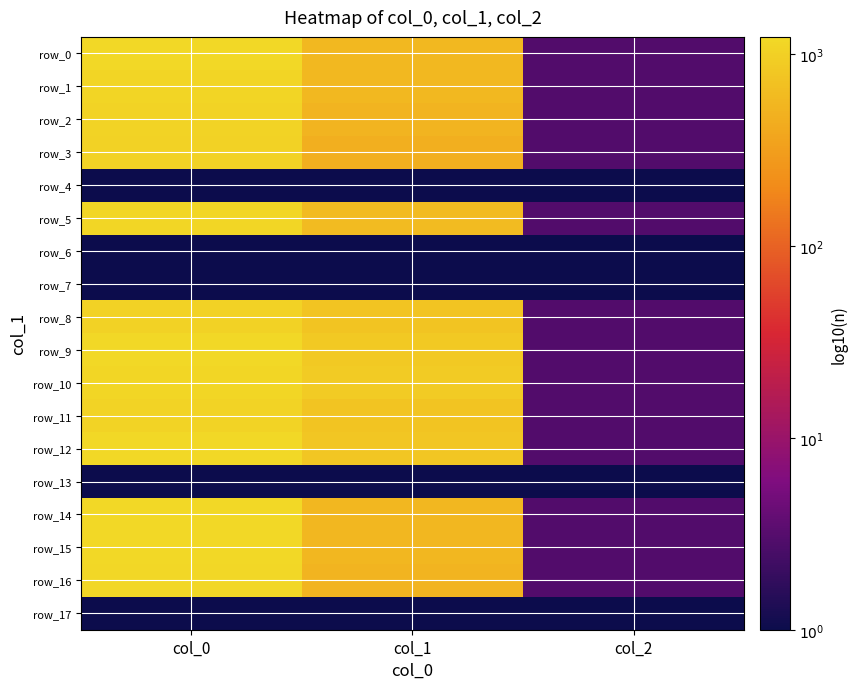

Is the value of row_13 at col_0 greater than the value of row_5 at col_0?

No